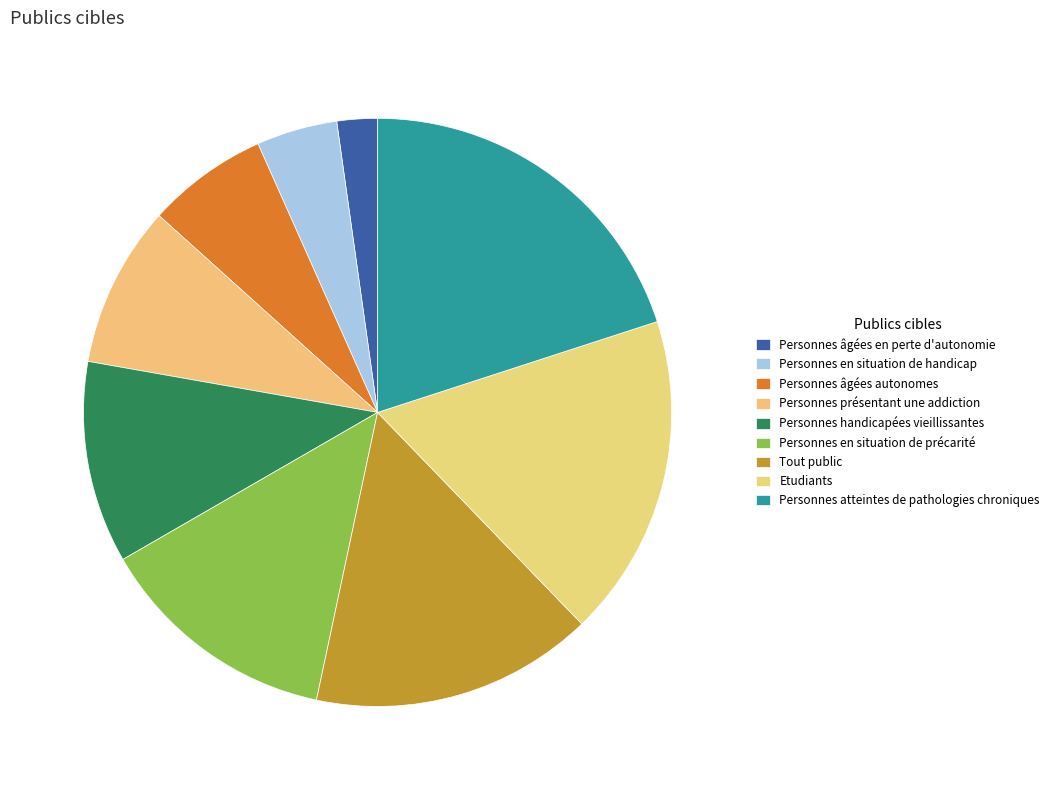

To the nearest percent, what is the difference between the largest and smallest slice percentages?

18%